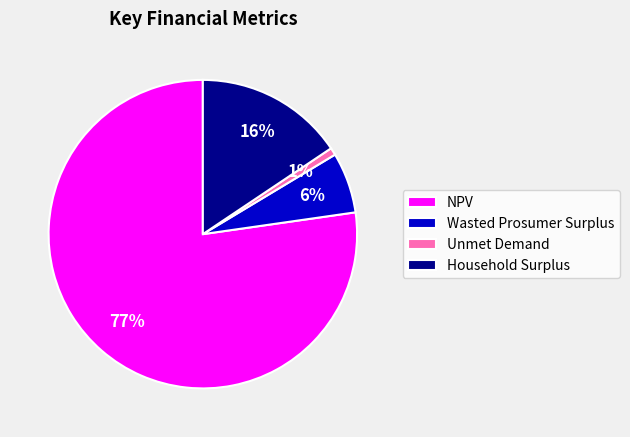

Count the number of slices in the pie.

4